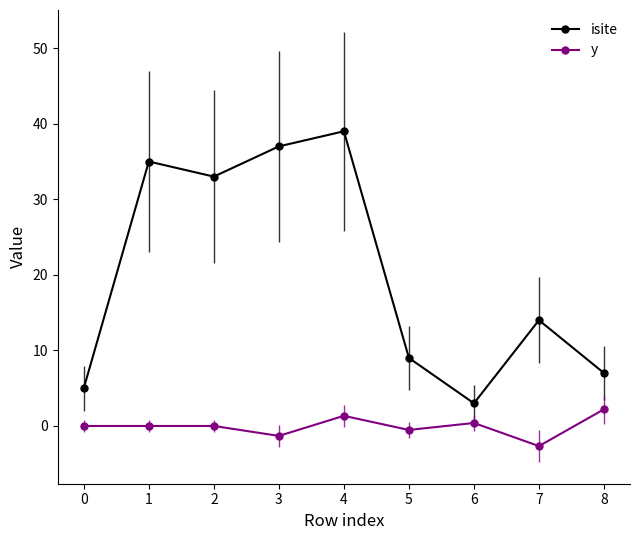

The value of isite at 3 is 37.0. True or false?

True